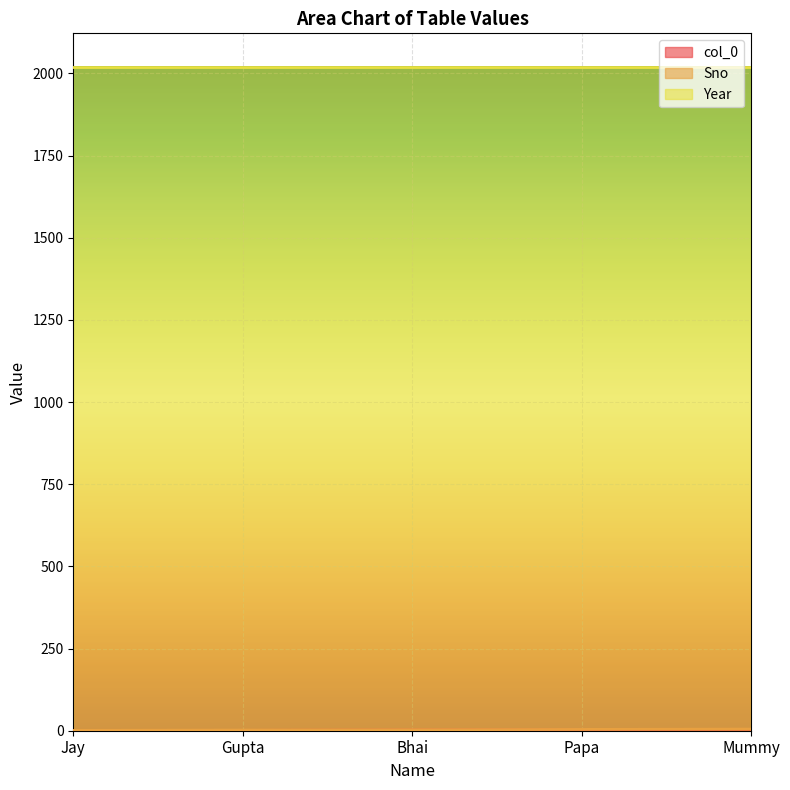

Which series has the largest total across all categories?

Year